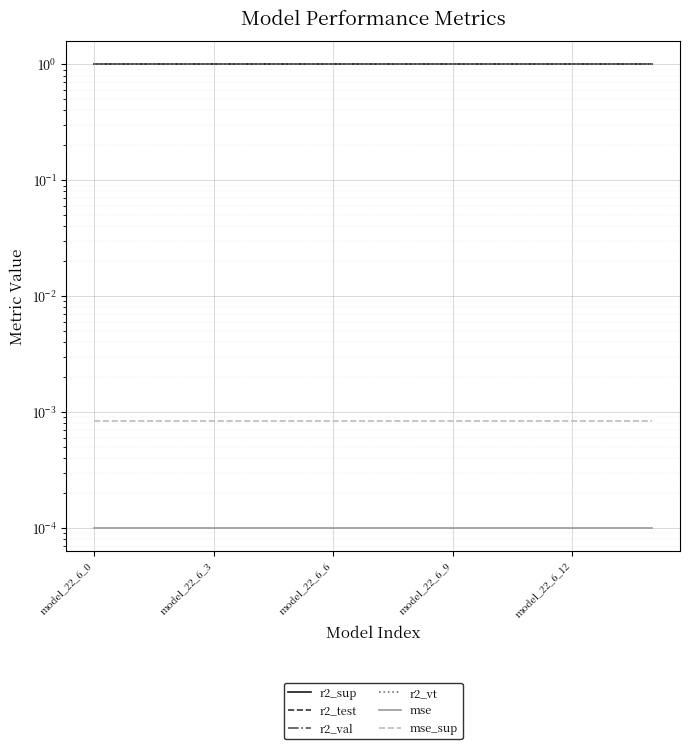

What is the label of the 10th point from the left?

9